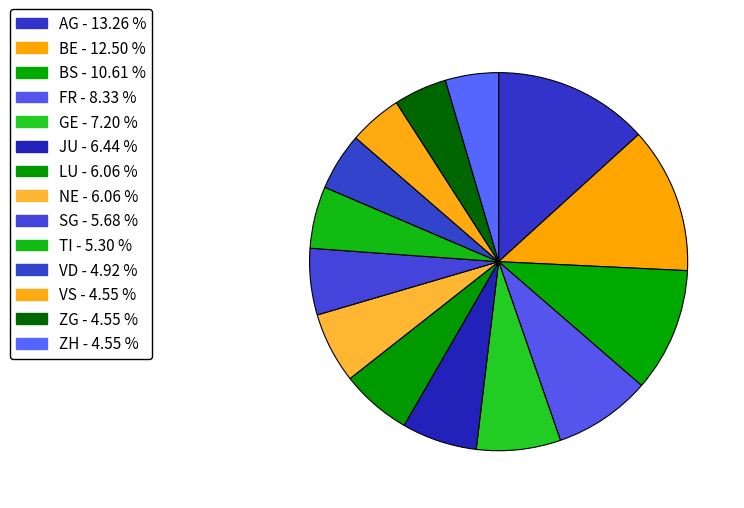

Count the number of slices in the pie.

14